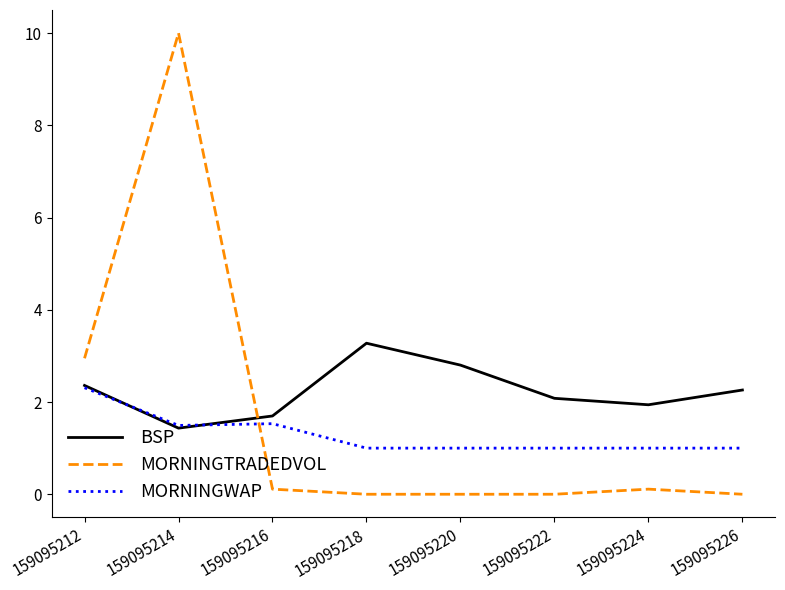

At 159095220, list the series in order from smallest to largest.

MORNINGTRADEDVOL, MORNINGWAP, BSP